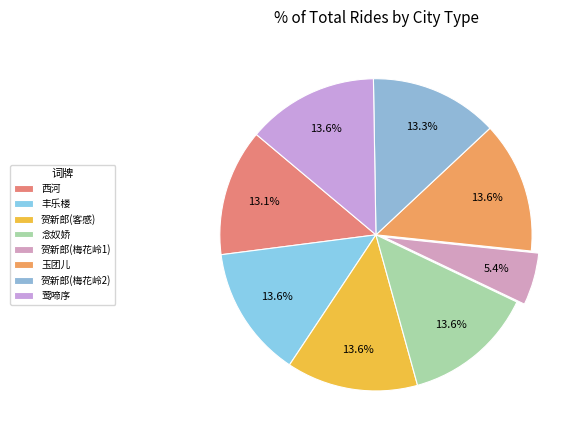

Which slice is the smallest?

贺新郎(梅花岭1)